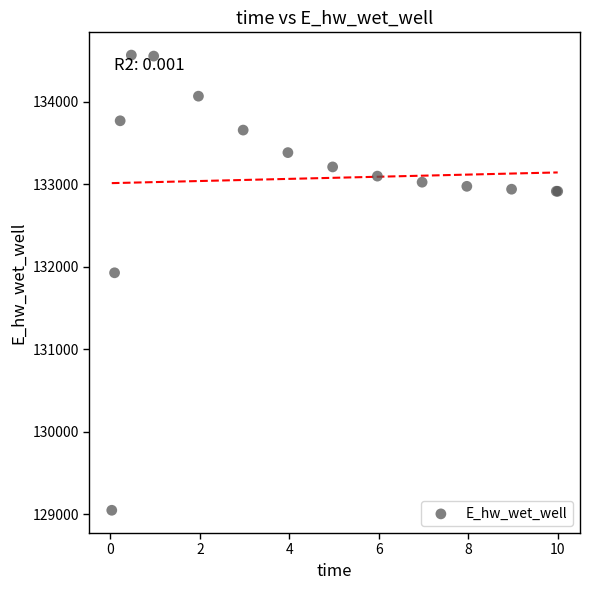

What Y value in the scatter plot is closest to 131806?

131926.4